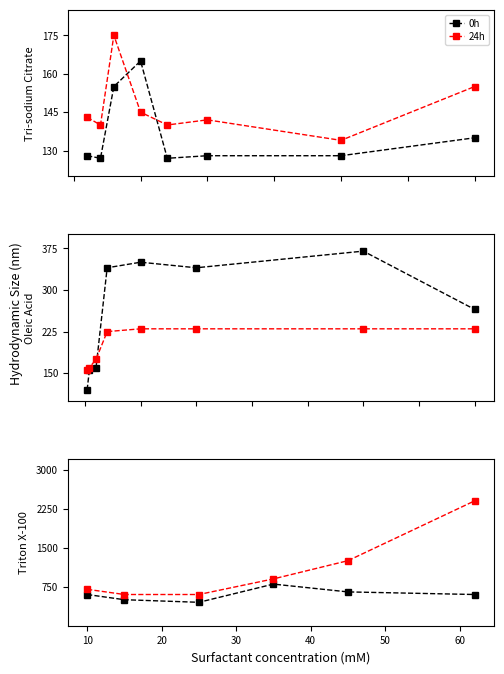

At how many categories does at least one series exceed 1393?

1